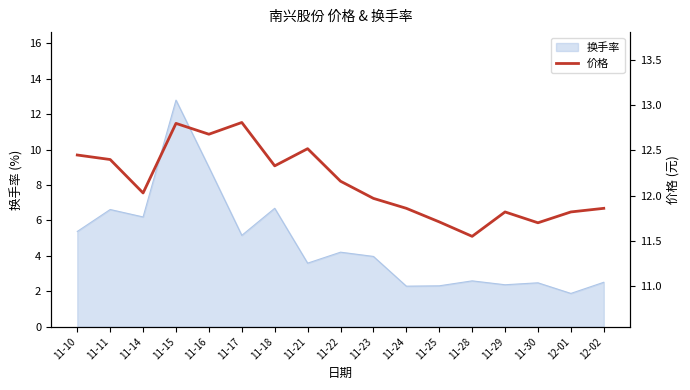

Reading right to left, transcribe all the data shown in this chart.

11.9	11.8	11.7	11.8	11.6	11.7	11.9	12.0	12.2	12.5	12.3	12.8	12.7	12.8	12.0	12.4	12.4